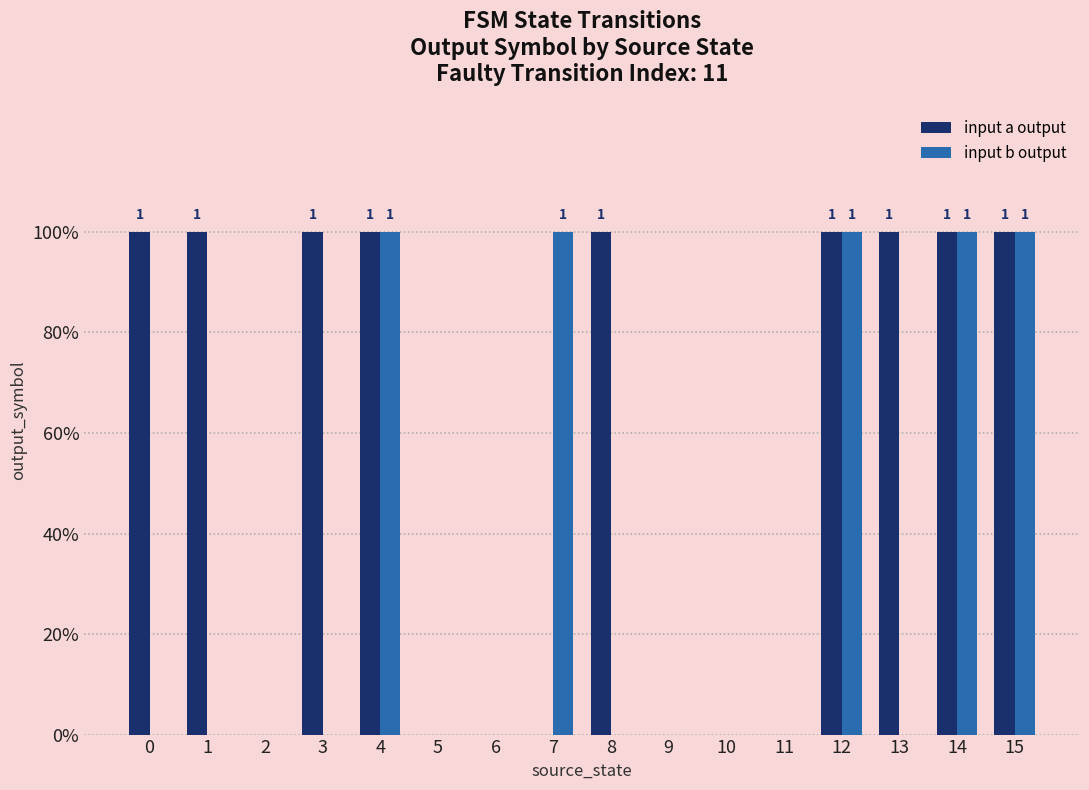

At 1, list the series in order from largest to smallest.

input a output, input b output